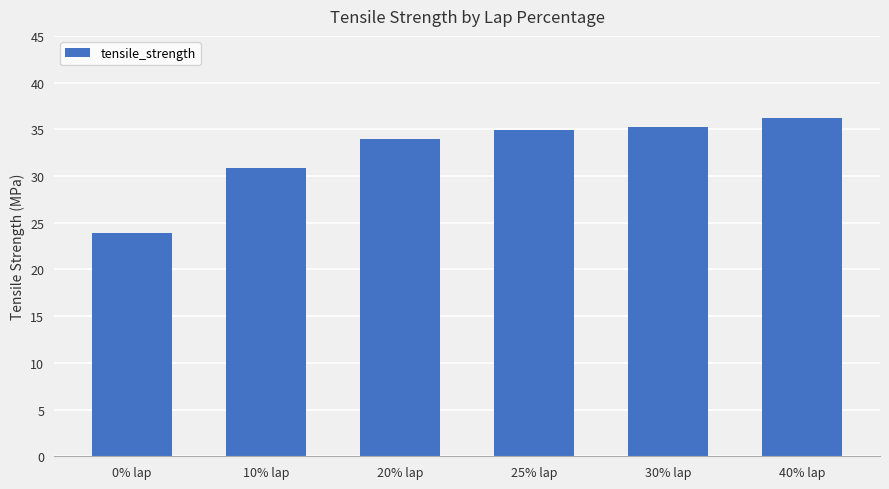

What is the change in value from 20% lap to 40% lap?

+2.3